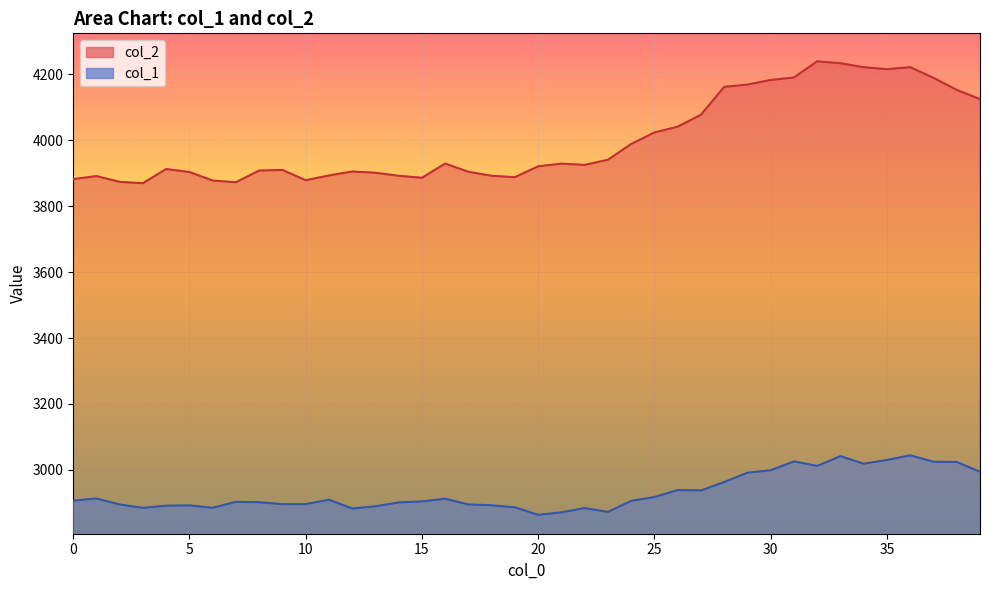

Reading left to right, list all the values displayed in this chart.

col_2: 0=3882.2	1=3891.5	2=3873.9	3=3869.9	4=3912.9	5=3903.8	6=3877.9	7=3872.8	8=3908.3	9=3910.0	10=3879.0	11=3893.3	12=3905.4	13=3901.6	14=3892.4	15=3886.3	16=3929.5	17=3904.4	18=3892.3	19=3888.2	20=3921.1	21=3929.3	22=3925.4	23=3941.1	24=3988.9	25=4023.9	26=4041.4	27=4077.7	28=4162.2	29=4169.2	30=4183.2	31=4190.7	32=4239.8	33=4233.9	34=4221.8	35=4215.9	36=4222.0	37=4189.5	38=4153.2	39=4124.9
col_1: 0=2906.9	1=2913.2	2=2895.1	3=2884.8	4=2891.3	5=2892.4	6=2885.0	7=2903.1	8=2901.9	9=2896.0	10=2896.1	11=2909.6	12=2882.8	13=2889.4	14=2901.3	15=2904.4	16=2912.6	17=2895.2	18=2892.6	19=2886.4	20=2863.6	21=2871.3	22=2884.1	23=2872.6	24=2906.0	25=2917.7	26=2938.9	27=2937.6	28=2963.2	29=2991.3	30=2999.1	31=3025.7	32=3012.1	33=3041.7	34=3018.7	35=3030.1	36=3044.2	37=3024.8	38=3024.0	39=2994.5